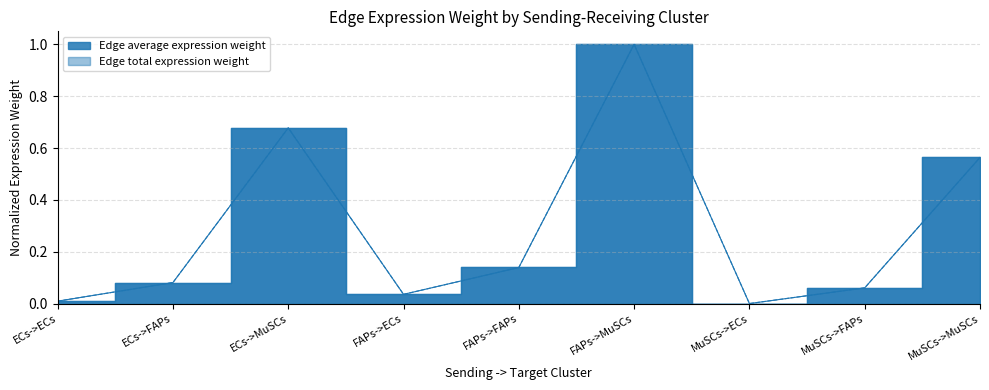

True or false: Edge total expression weight and Edge average expression weight intersect in this chart.

True